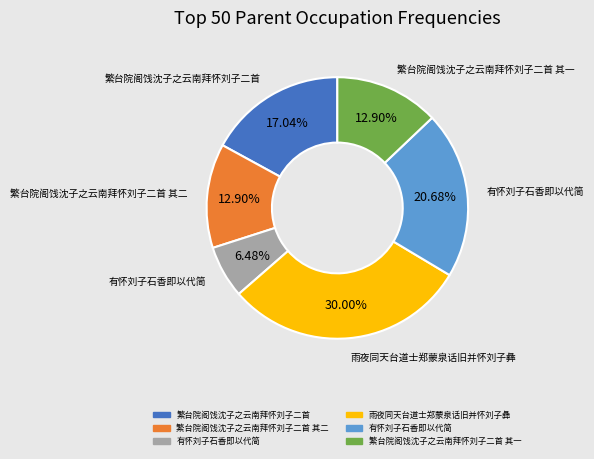

To the nearest percent, what is the average slice percentage?

17%